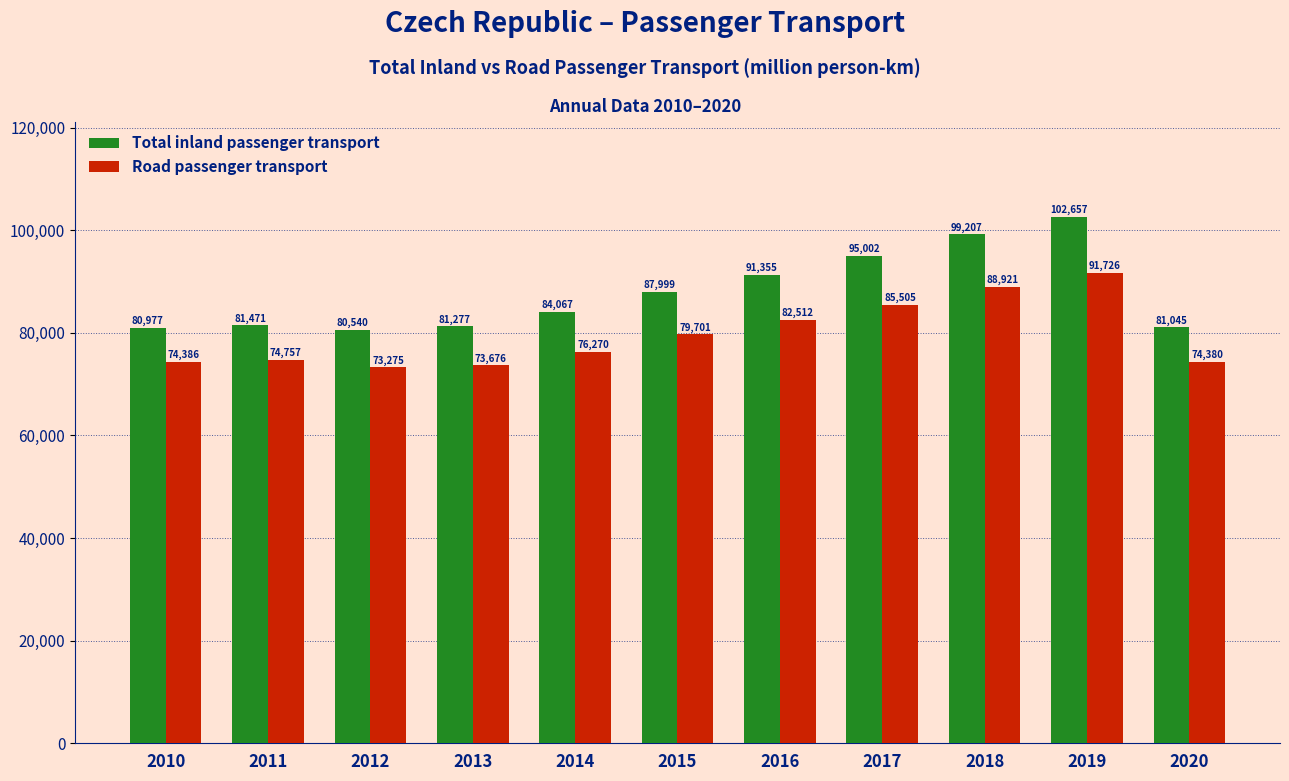

At 2014, list the series in order from largest to smallest.

Total inland passenger transport, Road passenger transport